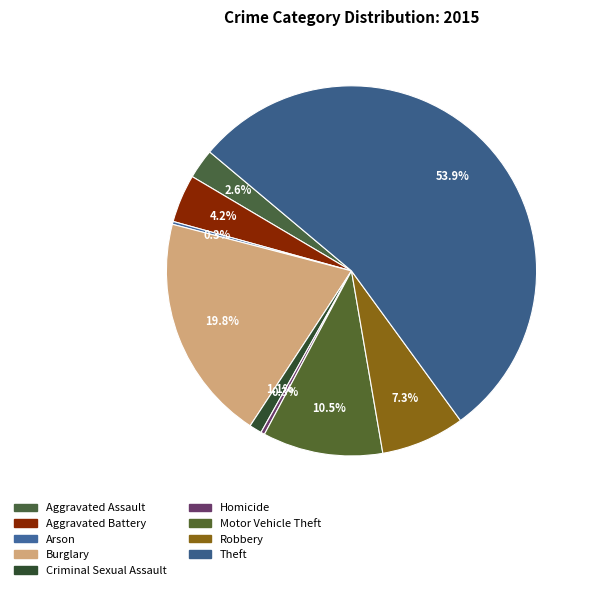

Which category has the smallest portion of the pie?

Arson